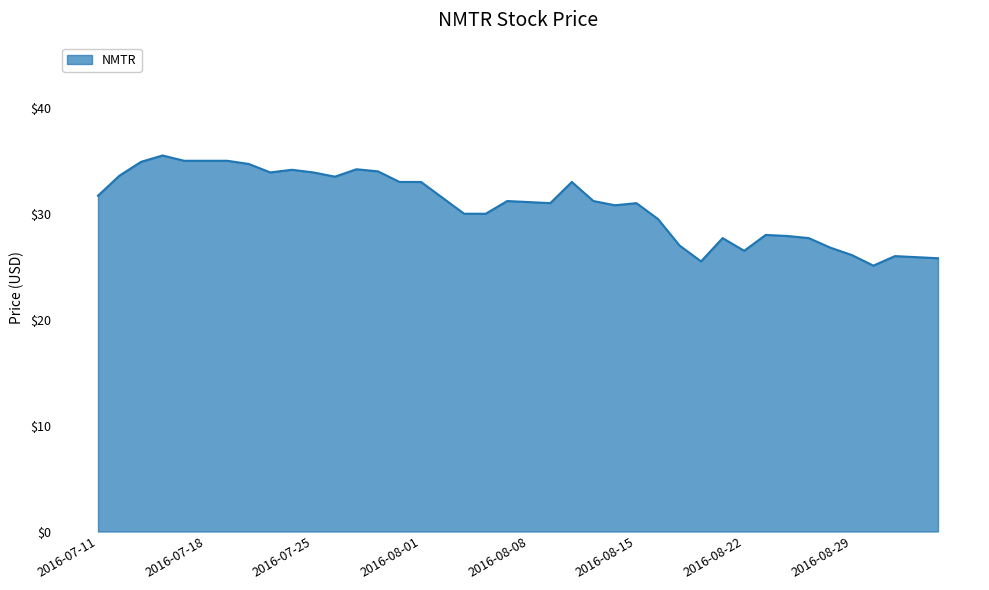

What is the maximum value shown in the chart?

35.5